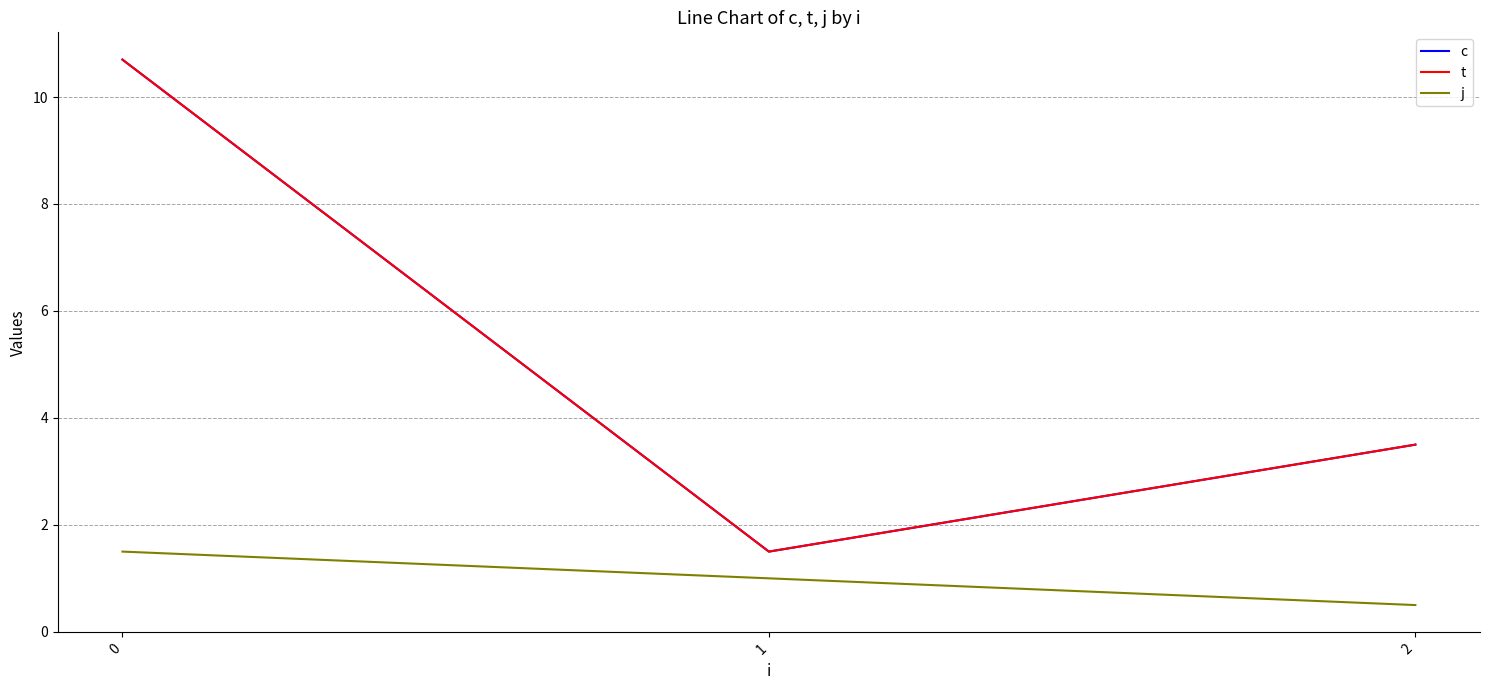

Does the chart display data point markers on the line(s)?

No